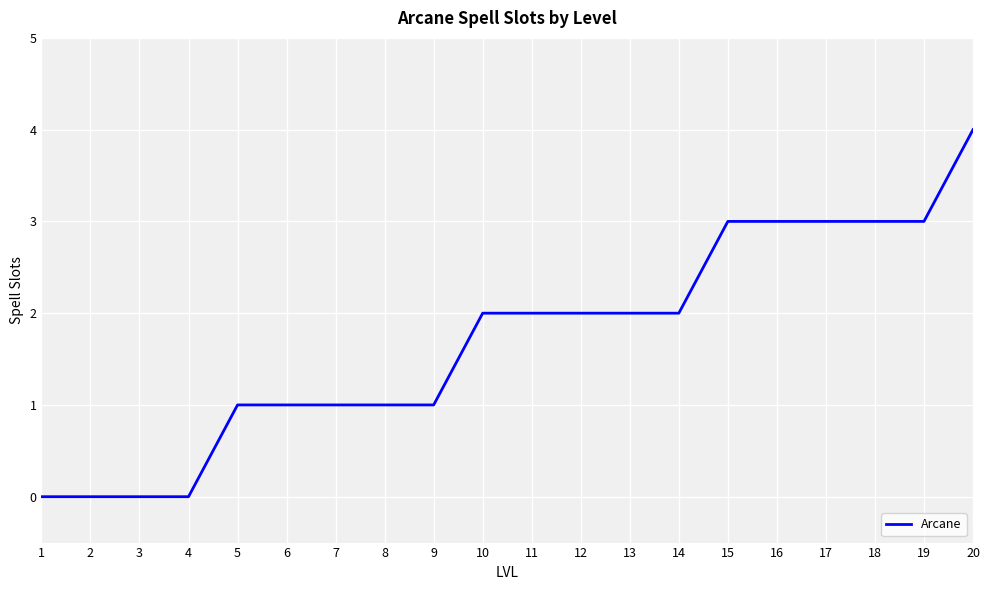

Is this an area chart (filled region under the line)?

No